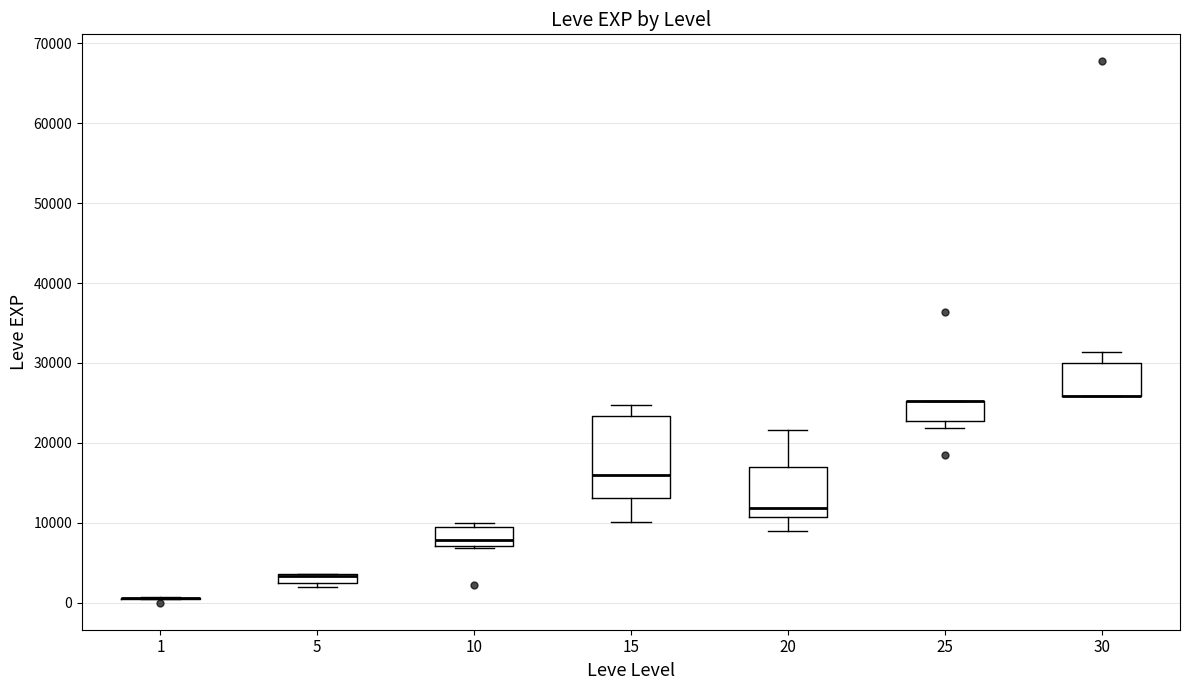

Where is the lower edge of the box at x = 30 on the y-axis? The values are not printed on the chart, so give them approximately, as read against the axis.

26000